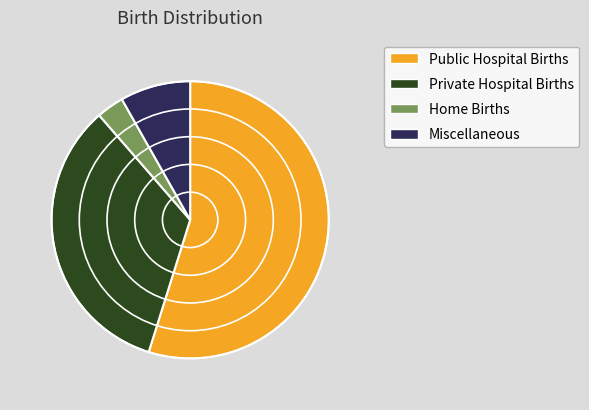

How many segments does this pie chart have?

4